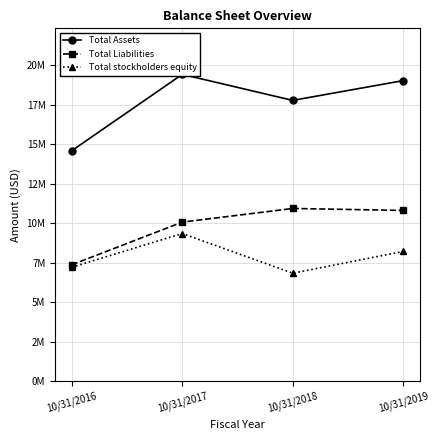

What is the value of the Total Assets point at the 3rd from the left?

17773000